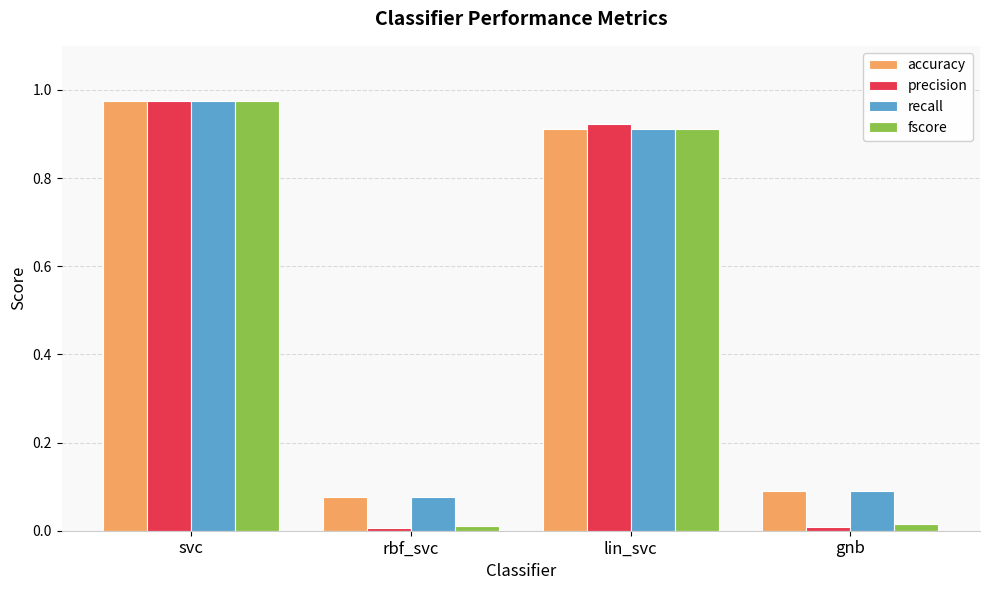

What is the label of the 1st bar from the left?

svc